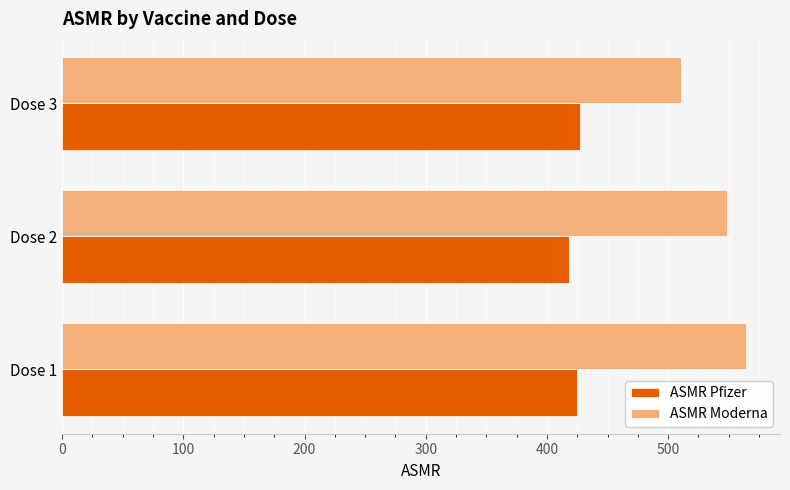

How many values in the ASMR Pfizer series are below 425?

1